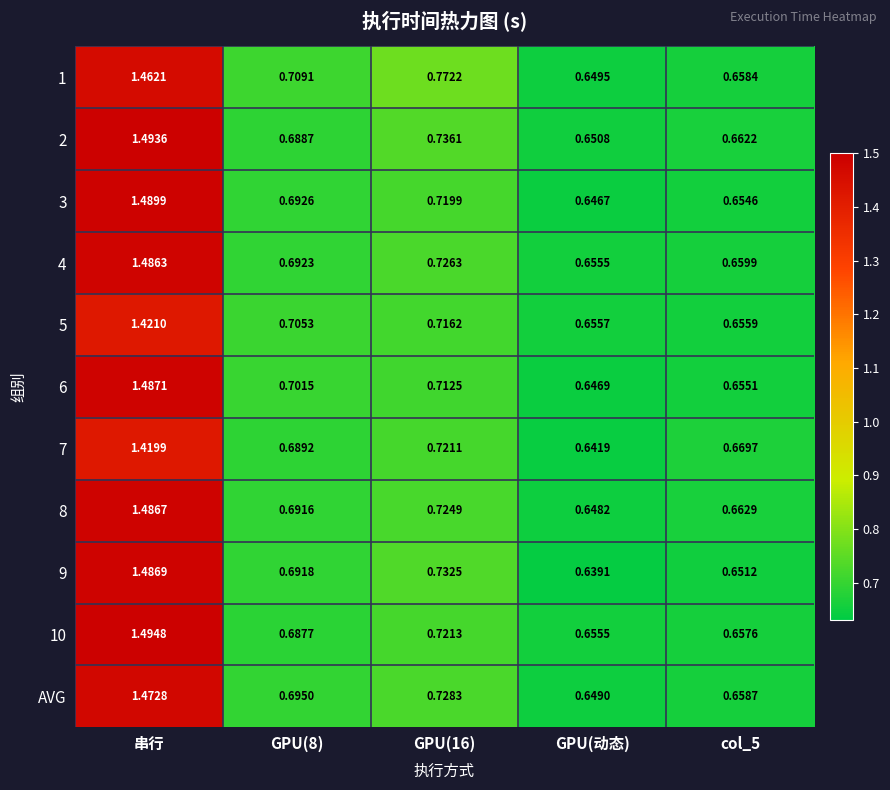

At which label does 3 reach its peak?

串行